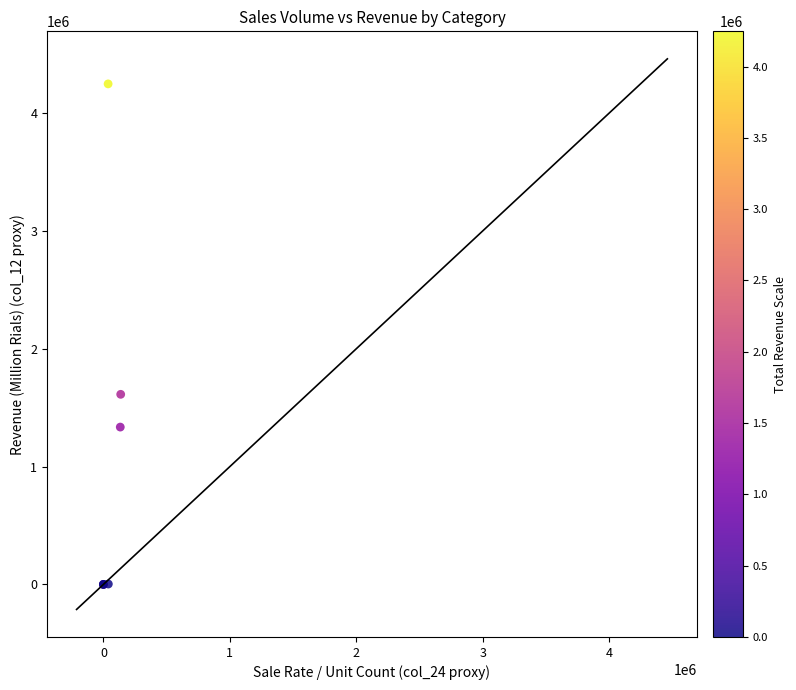

What Y value in the scatter plot is closest to 2123591?

1613015